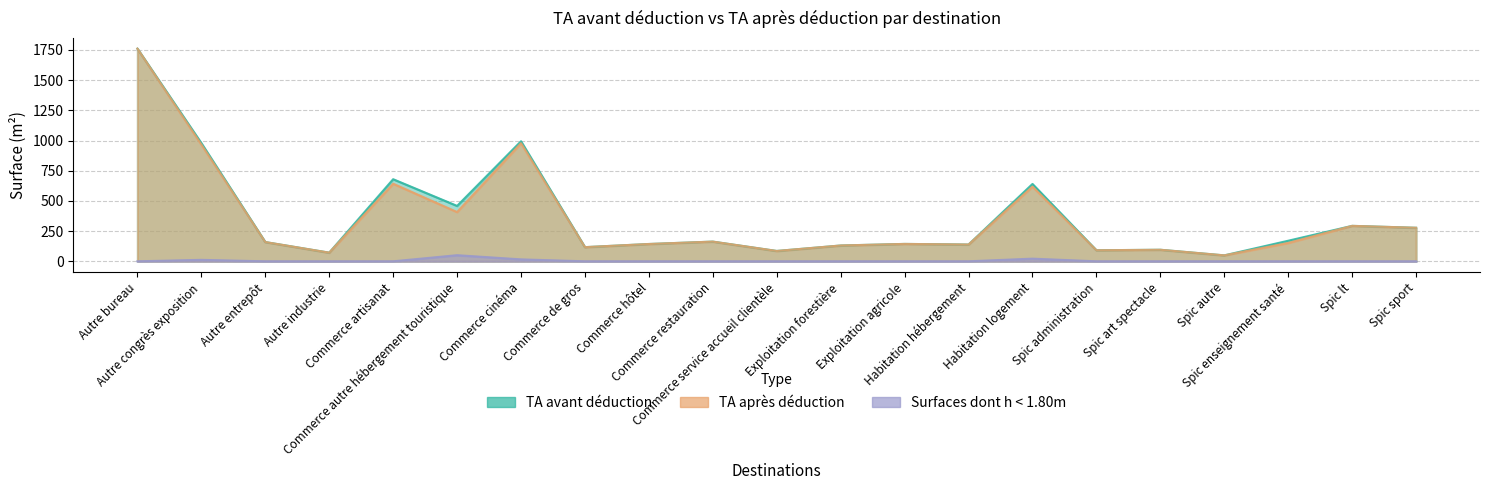

Does the chart have visible grid lines?

Yes